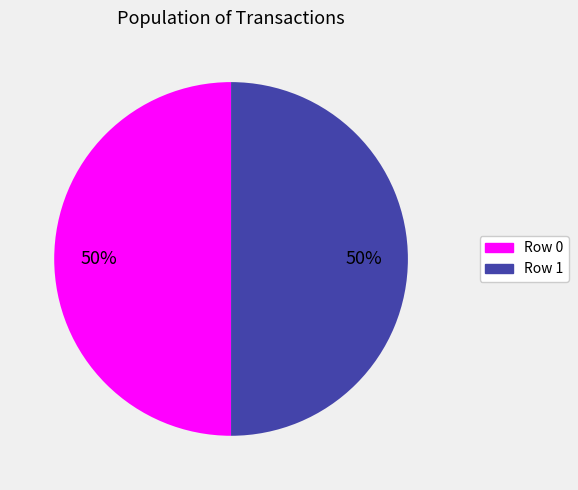

To the nearest percent, what is the average slice percentage?

50%